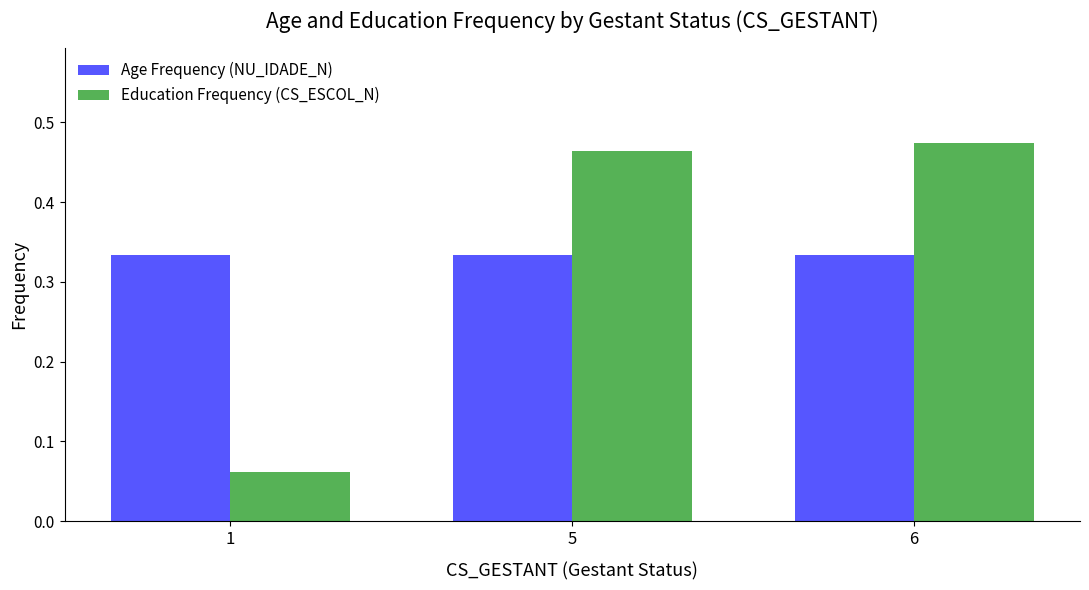

At 1, list the series in order from largest to smallest.

Age Frequency (NU_IDADE_N), Education Frequency (CS_ESCOL_N)